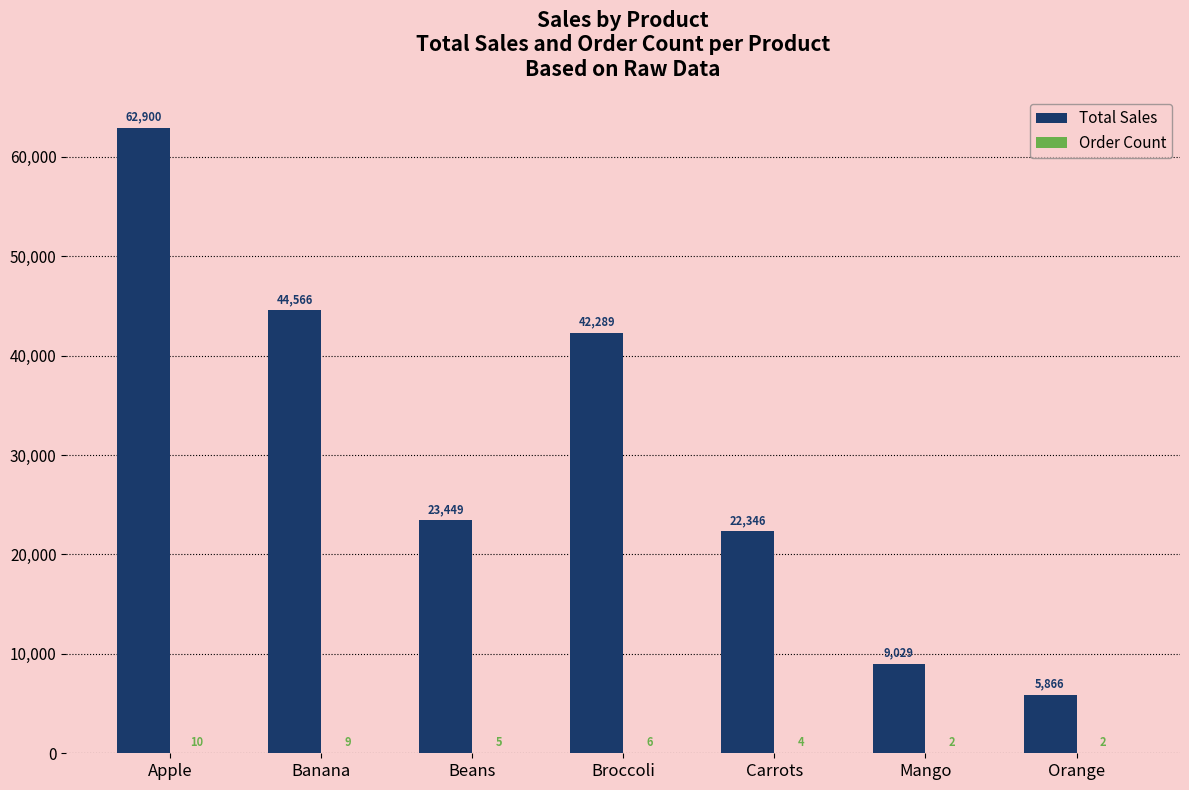

The Total Sales series shows 36655 at Beans. True or false?

False